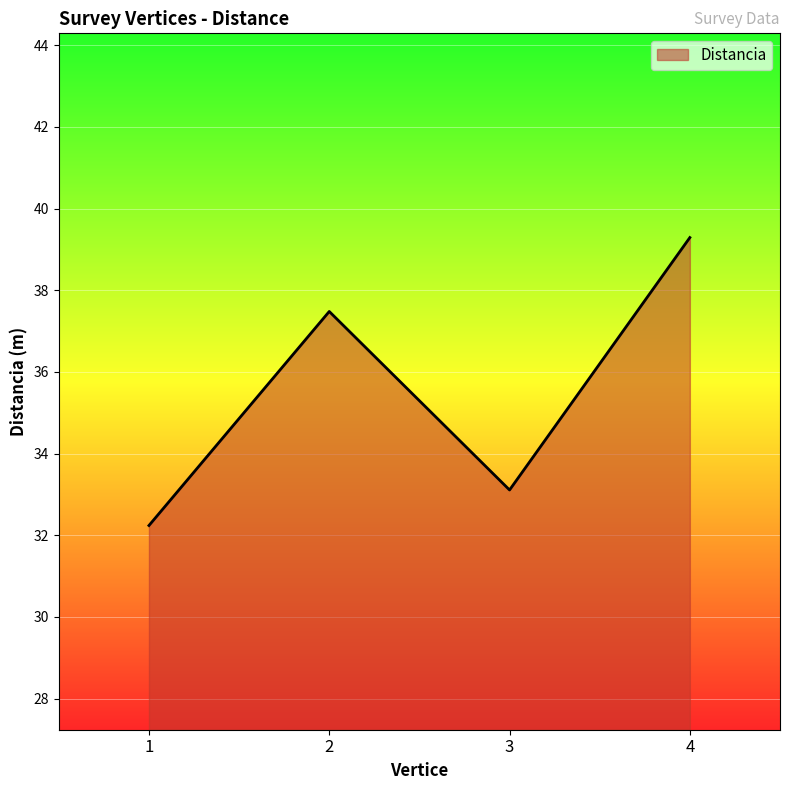

True or false: there are more than 0 points higher than both neighbors.

True